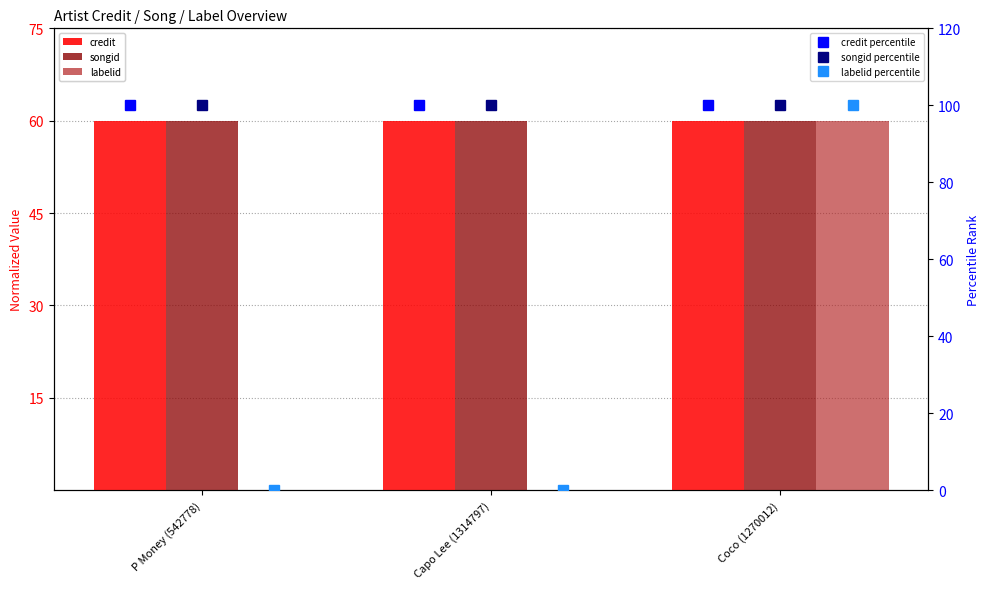

Between Coco (1270012) and Capo Lee (1314797), which is larger?

Coco (1270012)